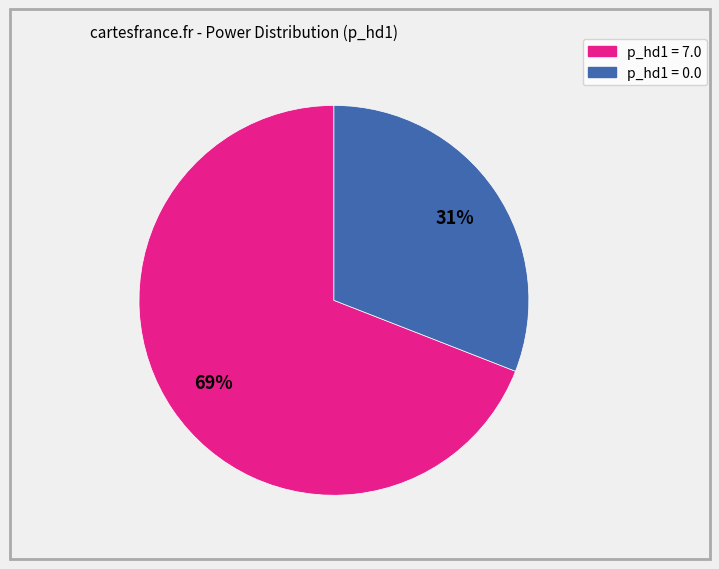

To the nearest percent, what is the difference between the largest and smallest slice percentages?

38%